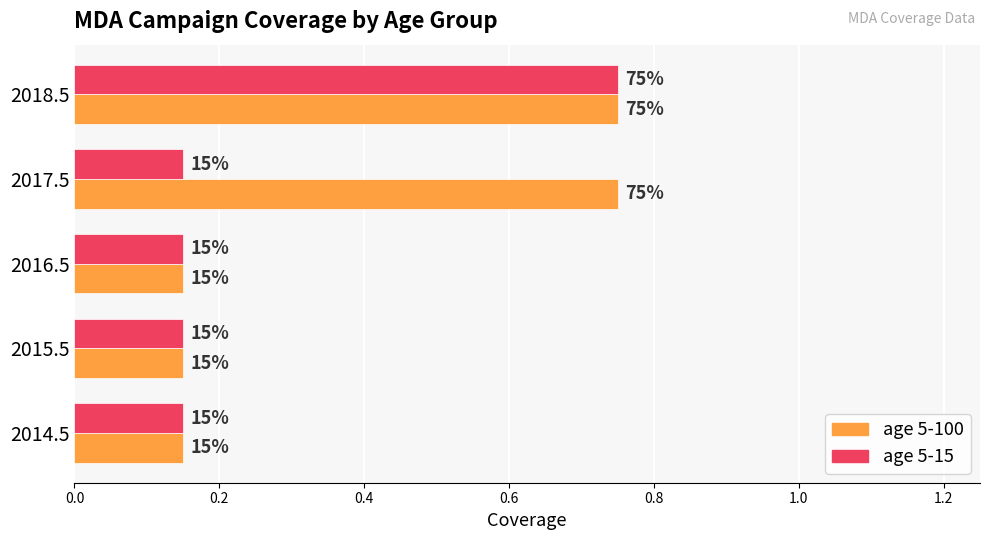

What is the smallest value displayed?

0.1